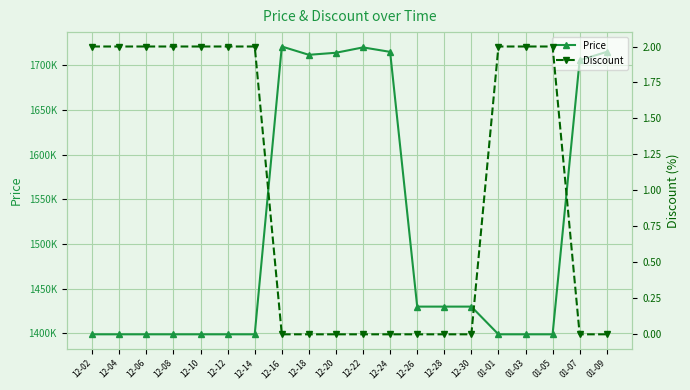

How many distinct data groups are displayed?

2